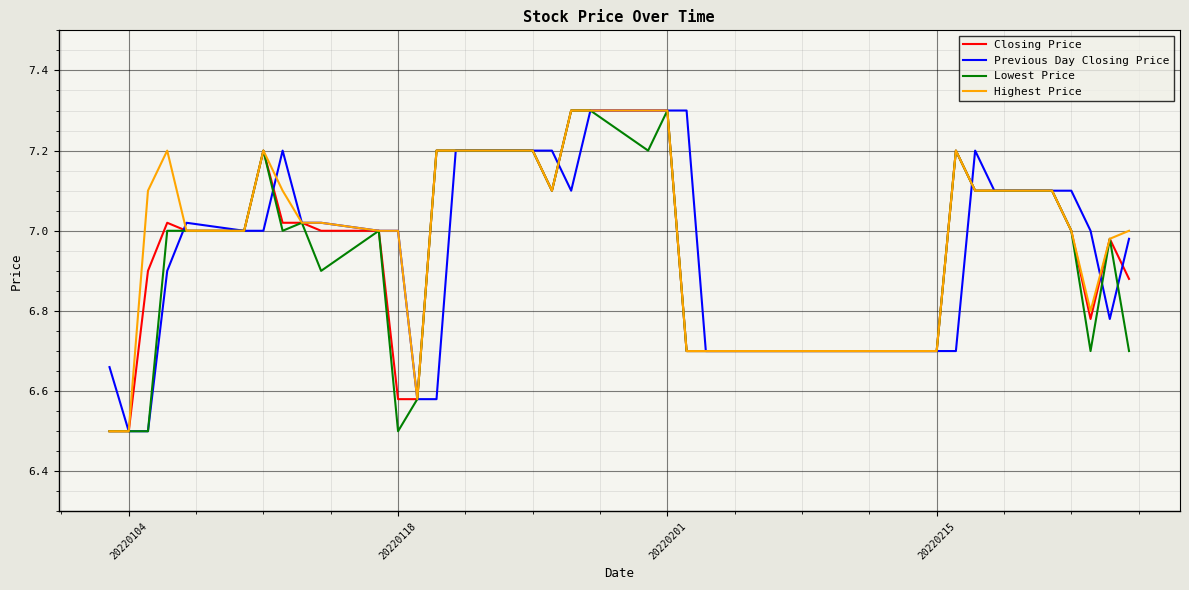

What is the minimum value shown in the chart?

6.5